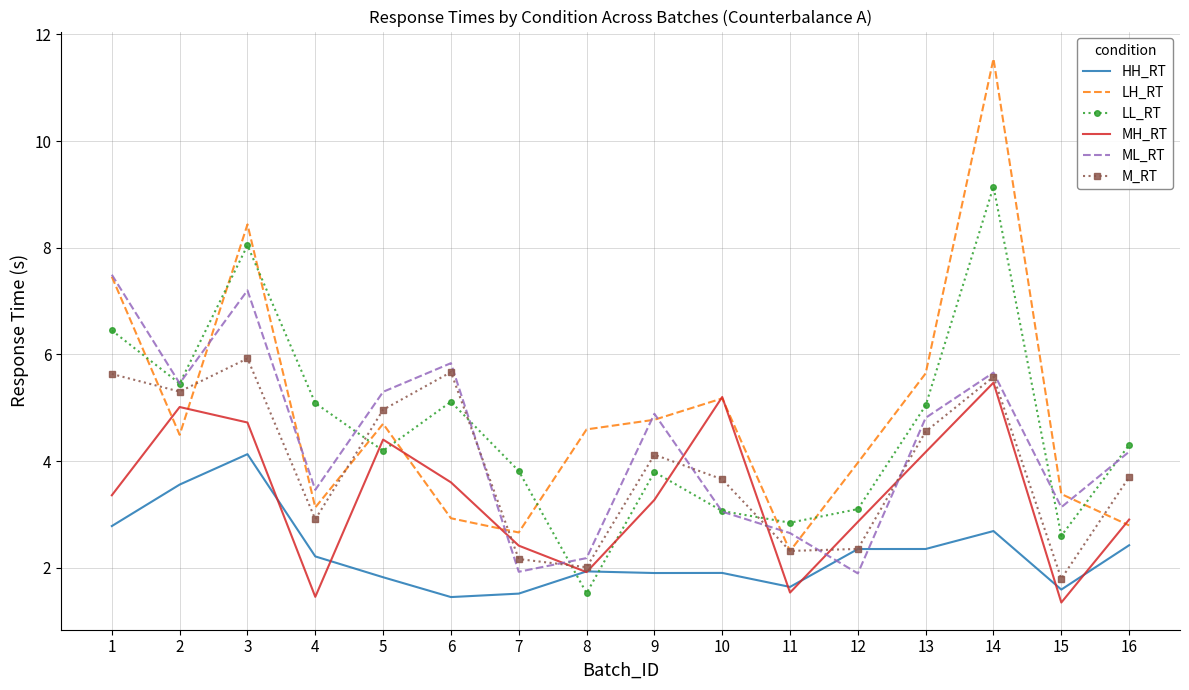

What is the total value across all series at 14?

40.1